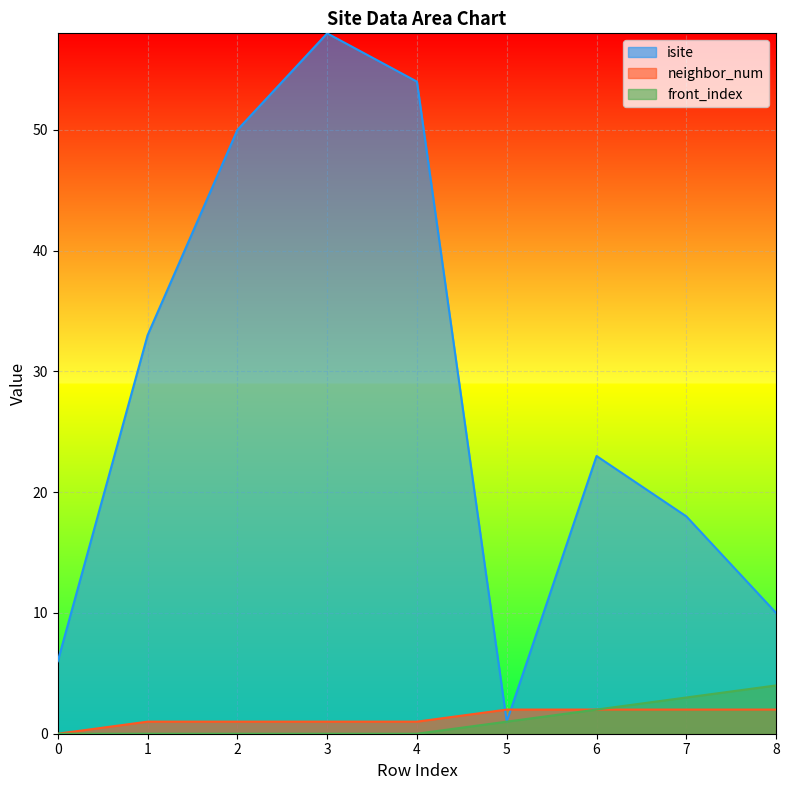

What is the difference between the highest and lowest values at 1?

33